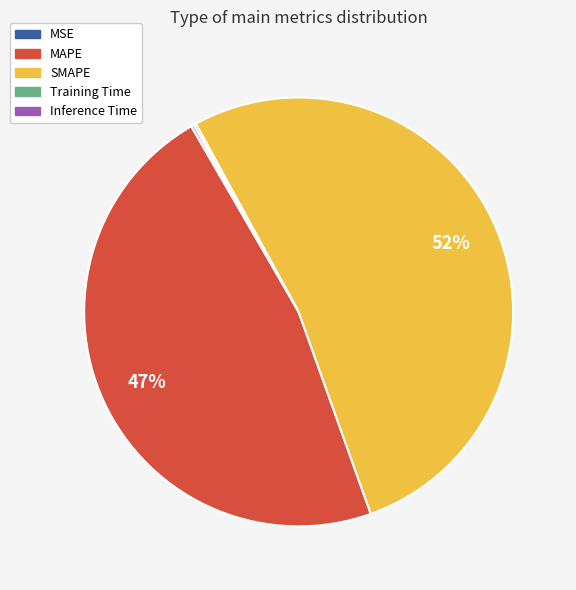

Is SMAPE the majority of the pie?

Yes